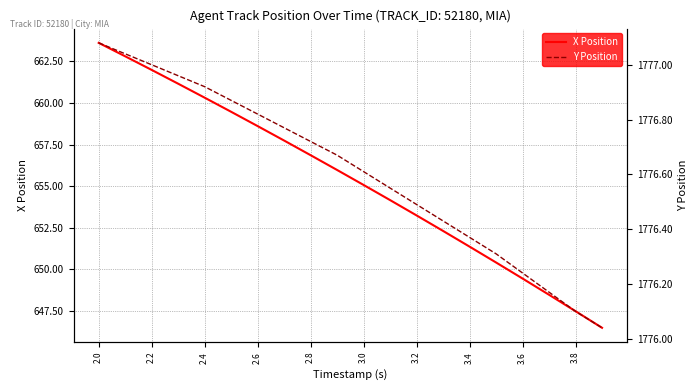

Reading left to right, list all the values displayed in this chart.

X Position: 663.6	662.8	662.0	661.2	660.3	659.5	658.6	657.7	656.9	656.0	655.1	654.2	653.2	652.3	651.4	650.4	649.5	648.5	647.5	646.5
Y Position: 1777.1	1777.0	1777.0	1777.0	1776.9	1776.9	1776.8	1776.8	1776.7	1776.7	1776.6	1776.5	1776.5	1776.4	1776.4	1776.3	1776.2	1776.2	1776.1	1776.0